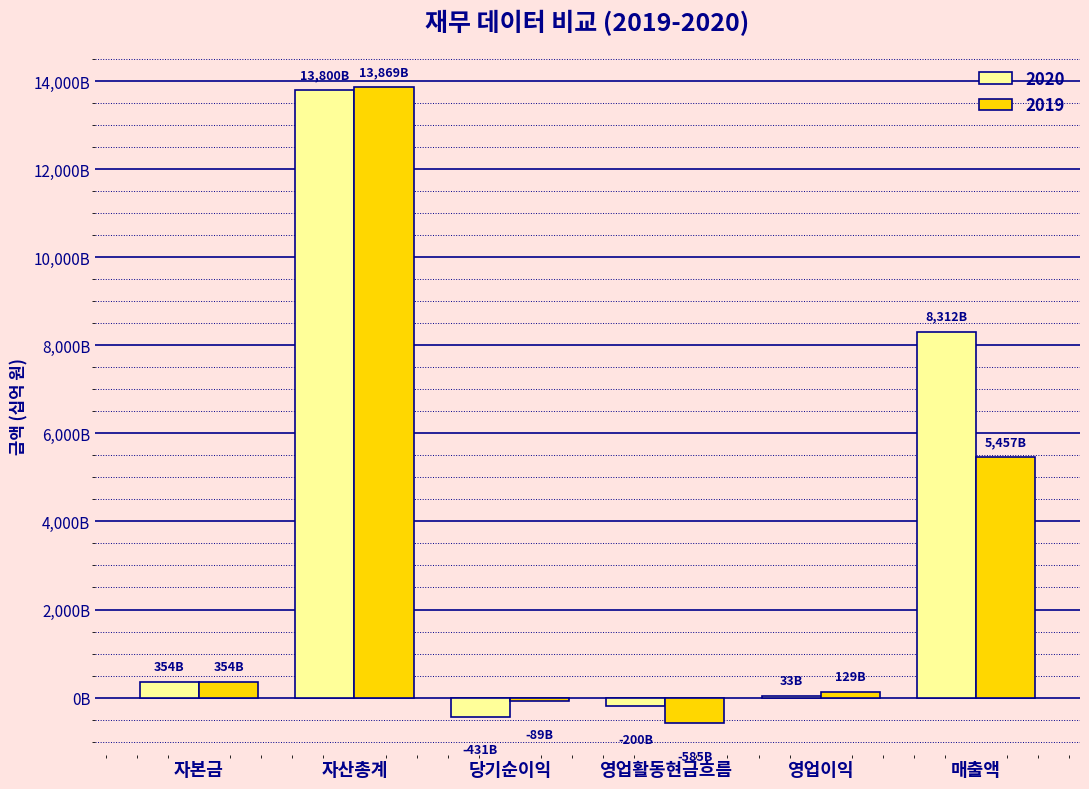

What are all the series names shown in the legend?

2020, 2019